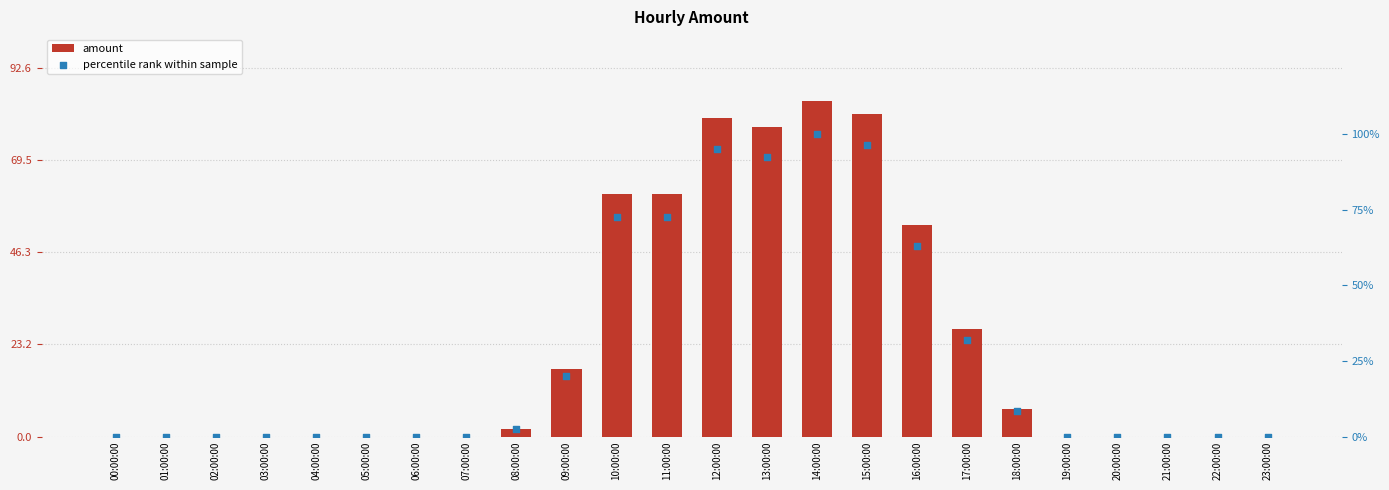

Which series contains the highest Y value?

percentile rank within sample